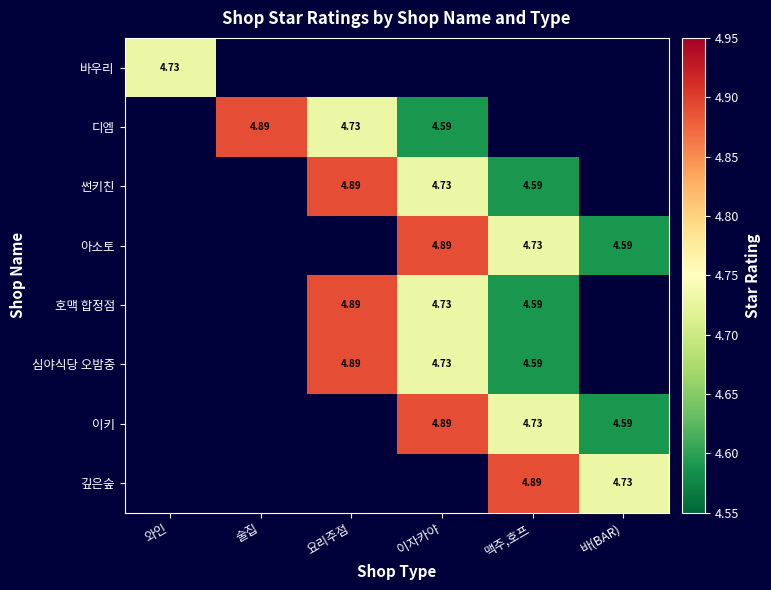

Which series has the largest range (max minus min)?

바우리